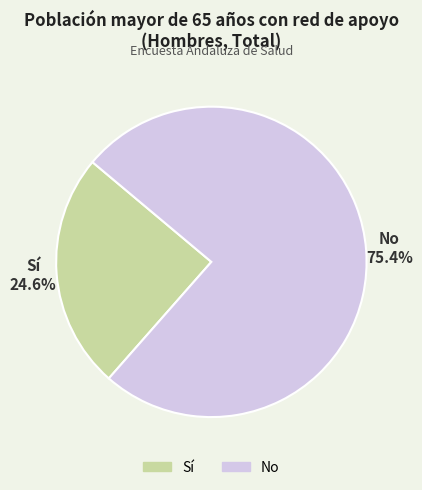

Is there any slice that represents more than half of the pie?

Yes